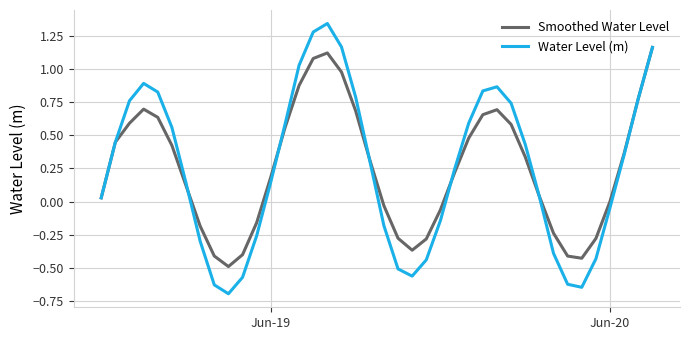

Rank the series by their maximum value, from highest to lowest.

Water Level (m), Smoothed Water Level